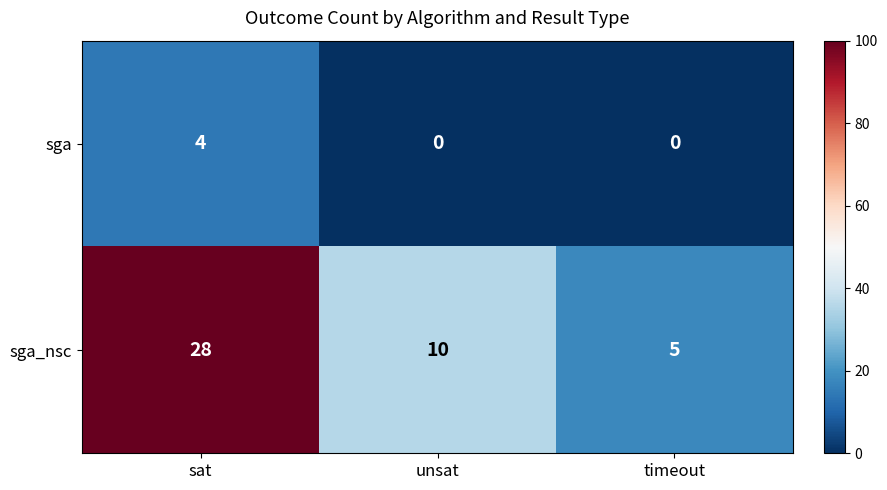

True or false: sga has a value of 0 at timeout.

True